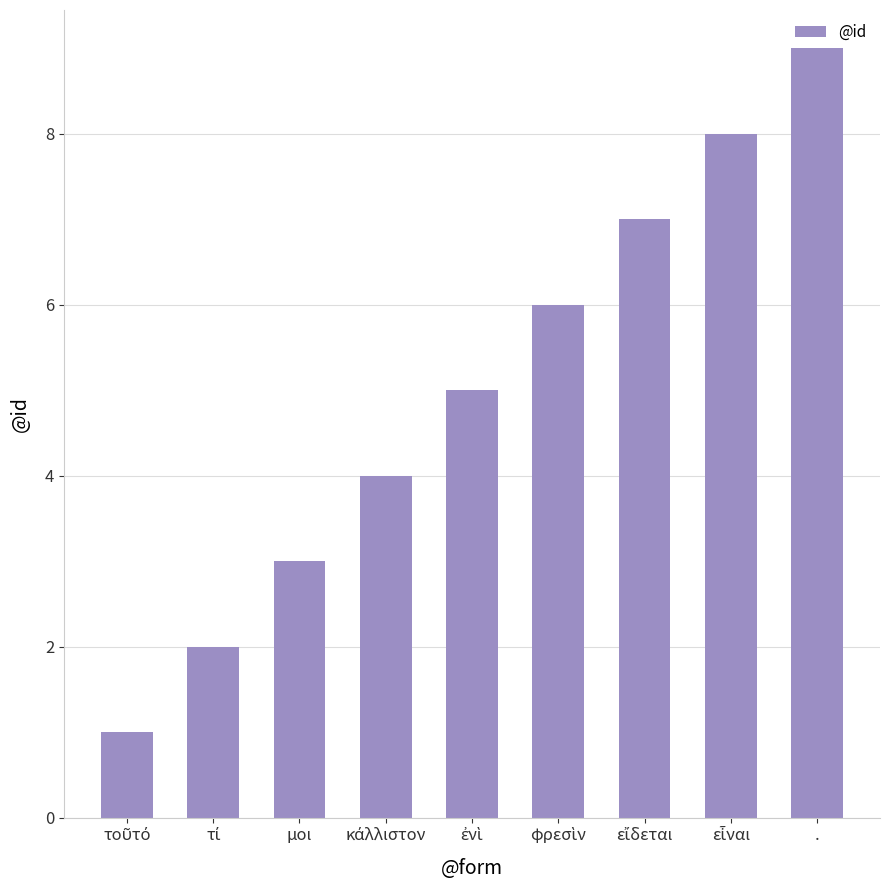

What is the difference between the second highest and second lowest values?

6